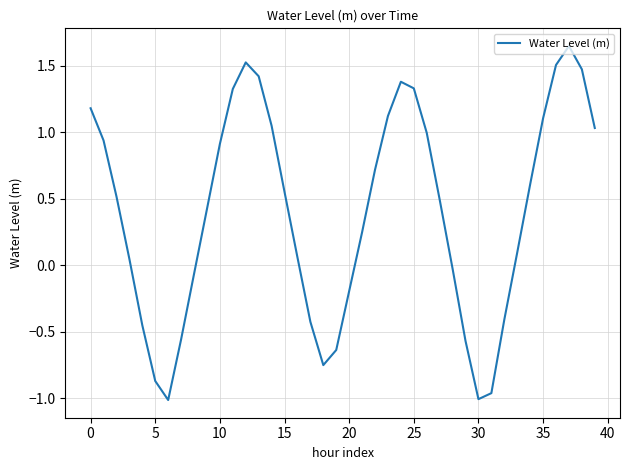

What is the average value?

0.4